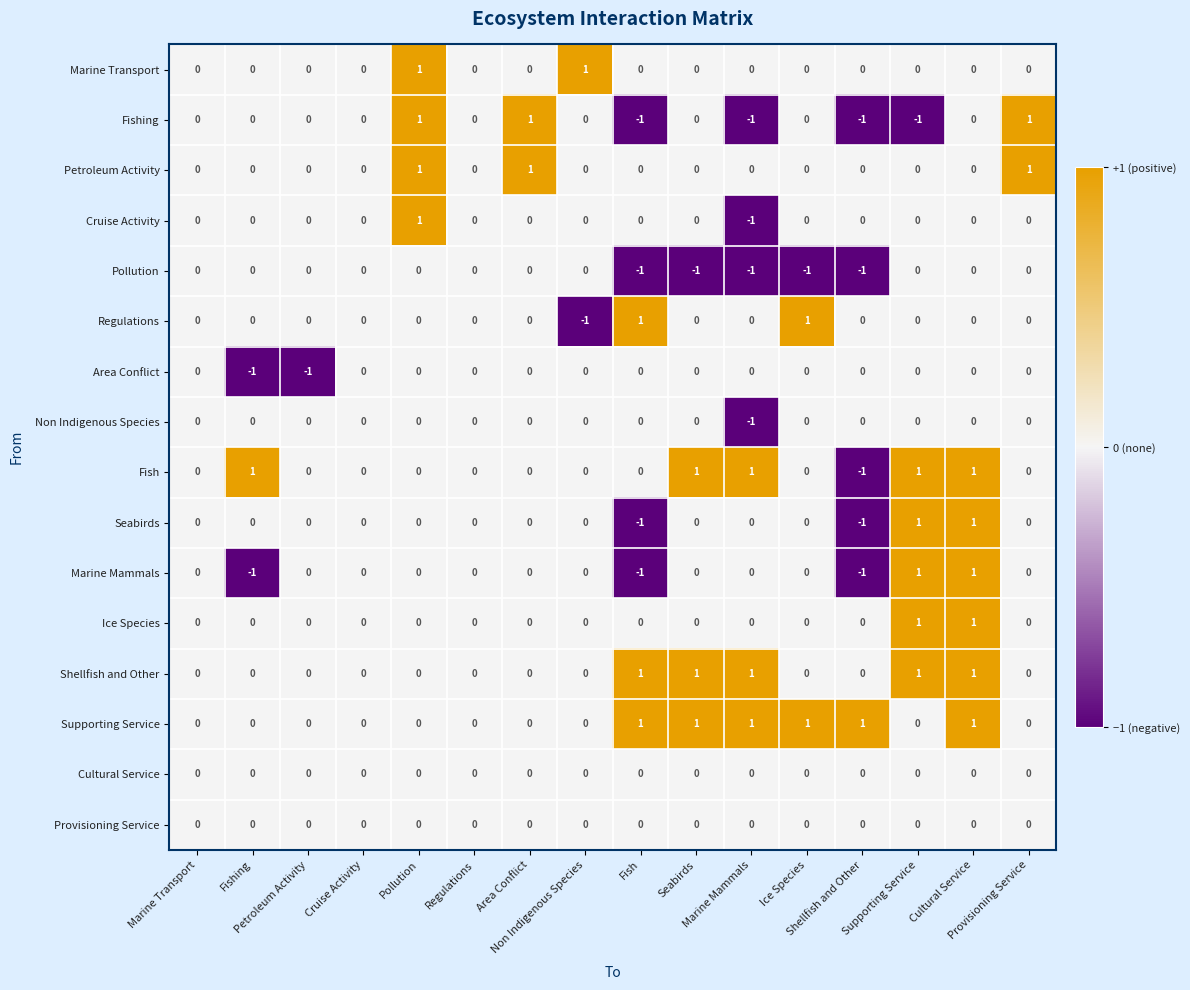

How many distinct data groups are displayed?

16